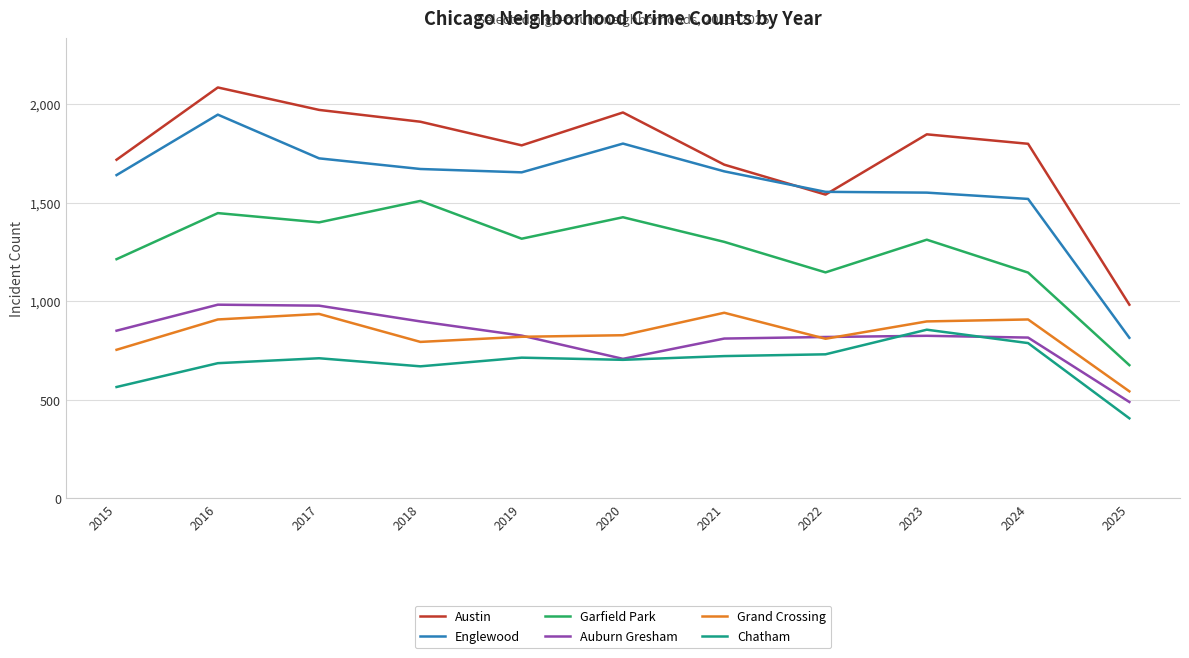

Which label corresponds to the smallest value in the chart?

2025